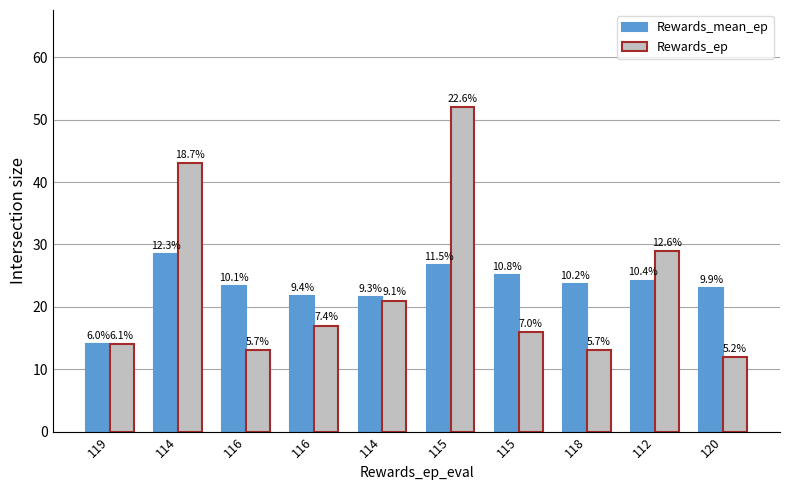

What is the difference between the highest and lowest values at 118?

10.6